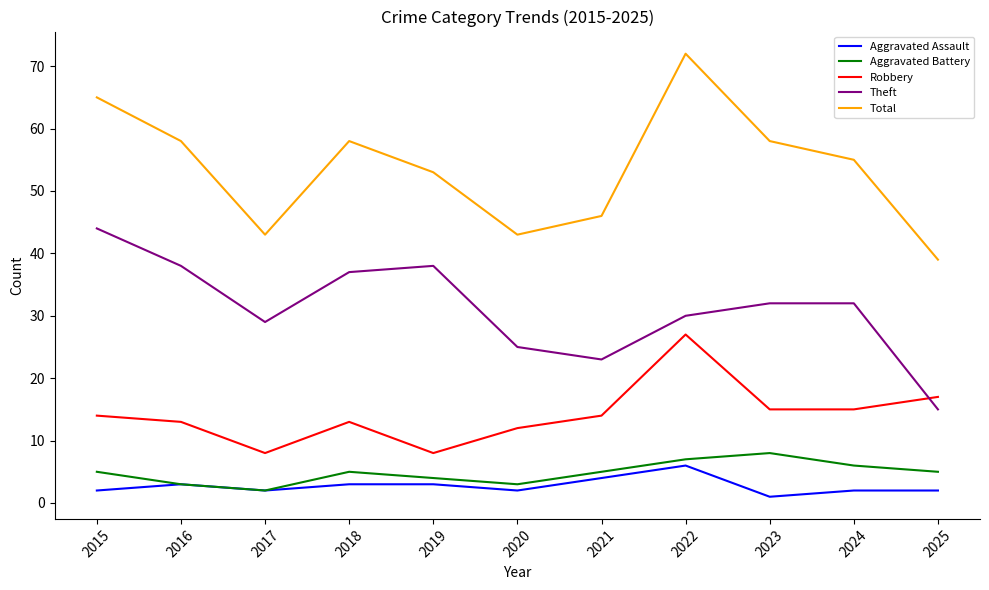

Reading left to right, extract all data points from this chart.

Aggravated Assault: 2015=2	2016=3	2017=2	2018=3	2019=3	2020=2	2021=4	2022=6	2023=1	2024=2	2025=2
Aggravated Battery: 2015=5	2016=3	2017=2	2018=5	2019=4	2020=3	2021=5	2022=7	2023=8	2024=6	2025=5
Robbery: 2015=14	2016=13	2017=8	2018=13	2019=8	2020=12	2021=14	2022=27	2023=15	2024=15	2025=17
Theft: 2015=44	2016=38	2017=29	2018=37	2019=38	2020=25	2021=23	2022=30	2023=32	2024=32	2025=15
Total: 2015=65	2016=58	2017=43	2018=58	2019=53	2020=43	2021=46	2022=72	2023=58	2024=55	2025=39